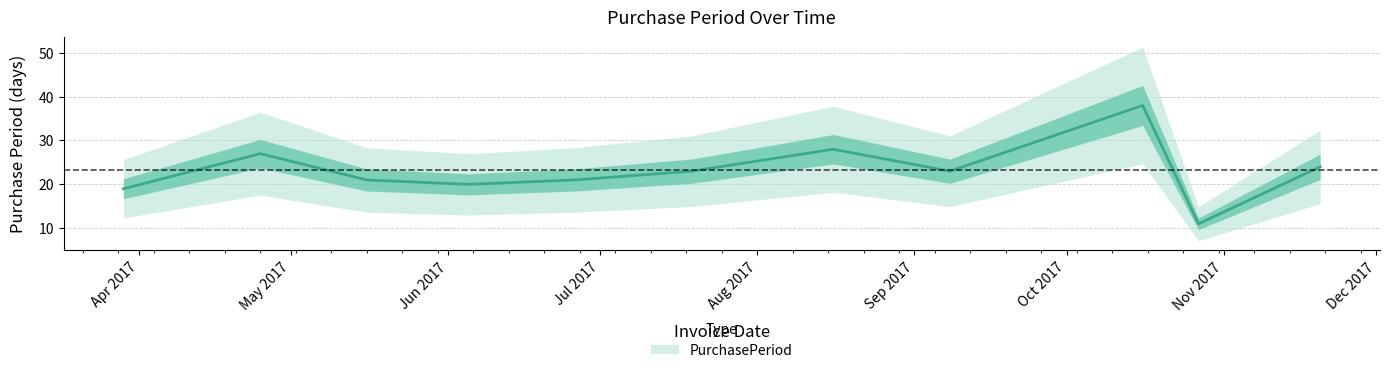

Does the chart display data point markers on the line(s)?

No